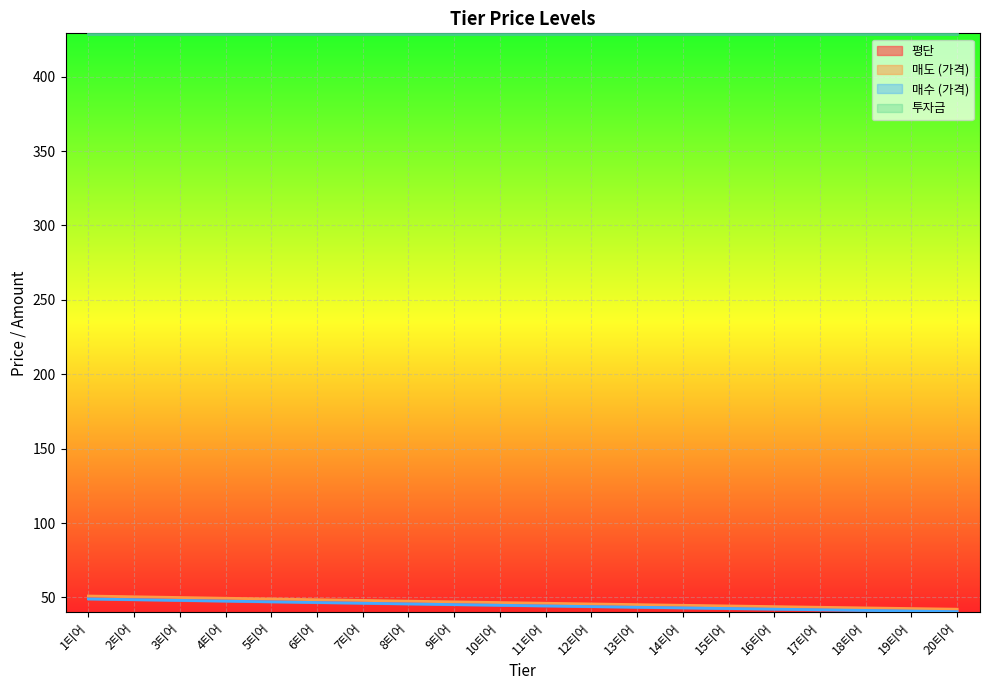

At which label is 매수 (가격) closest to 44?

12티어